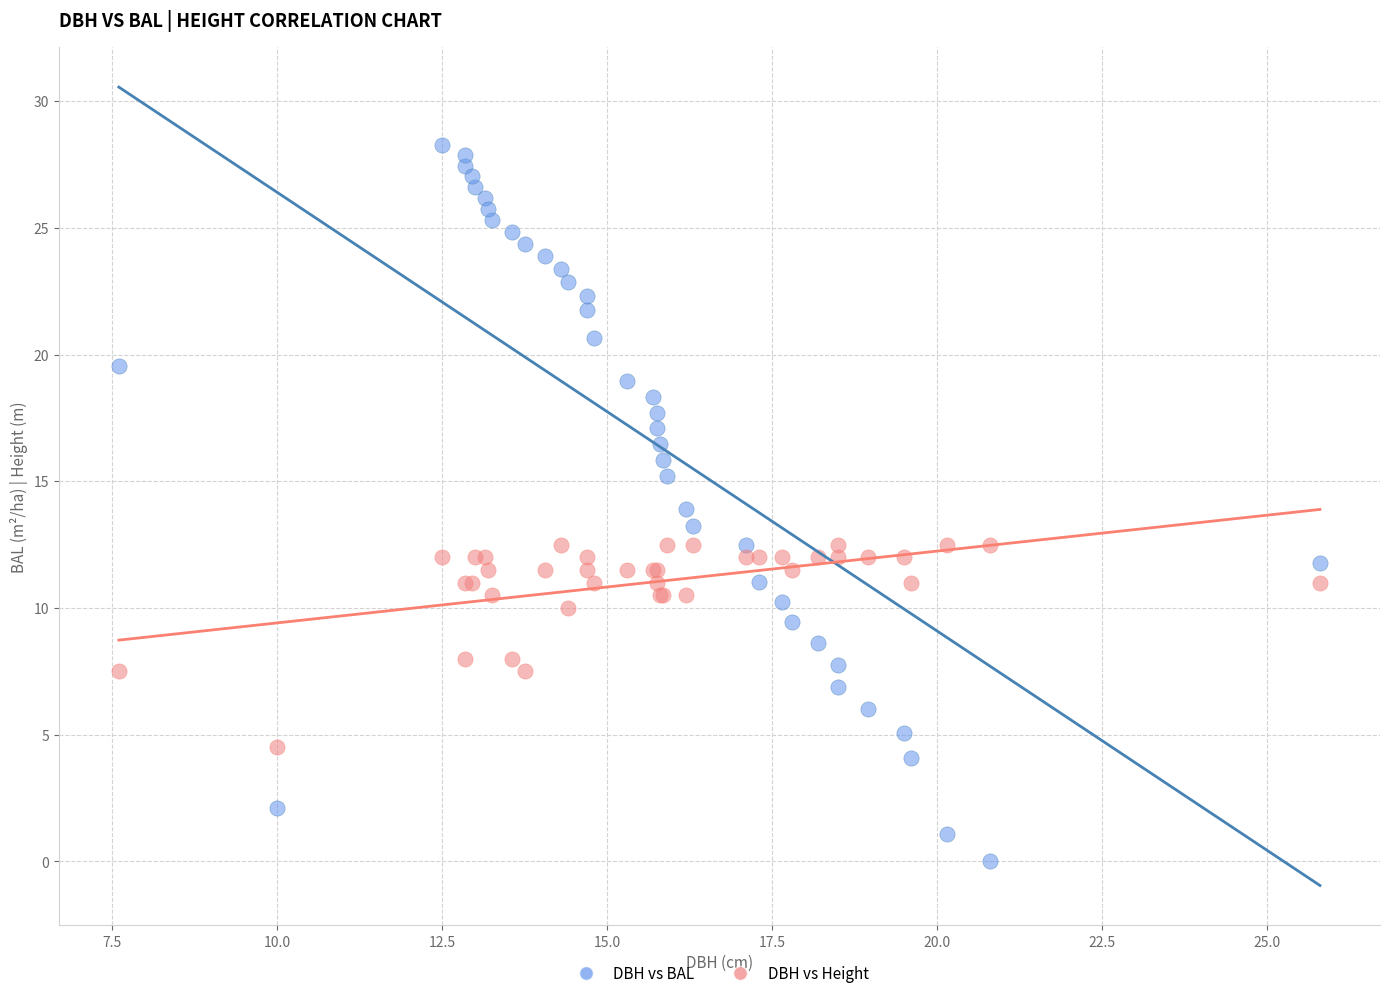

Which series contains the highest Y value?

DBH vs BAL